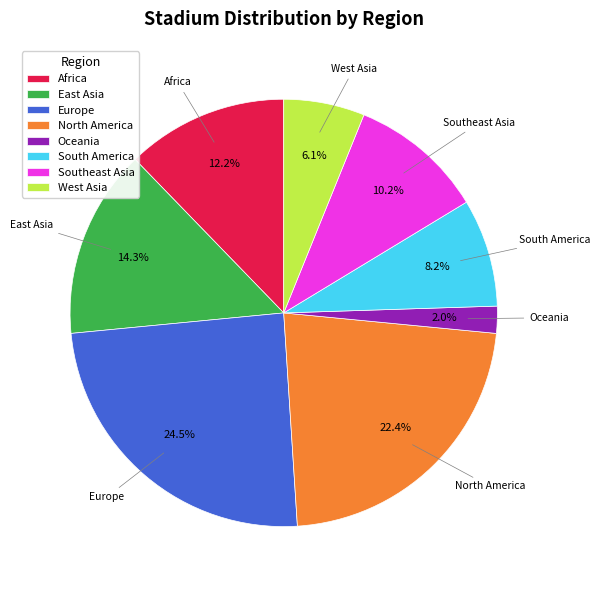

To the nearest percent, what is the difference between the Africa and Southeast Asia slice percentages?

2%